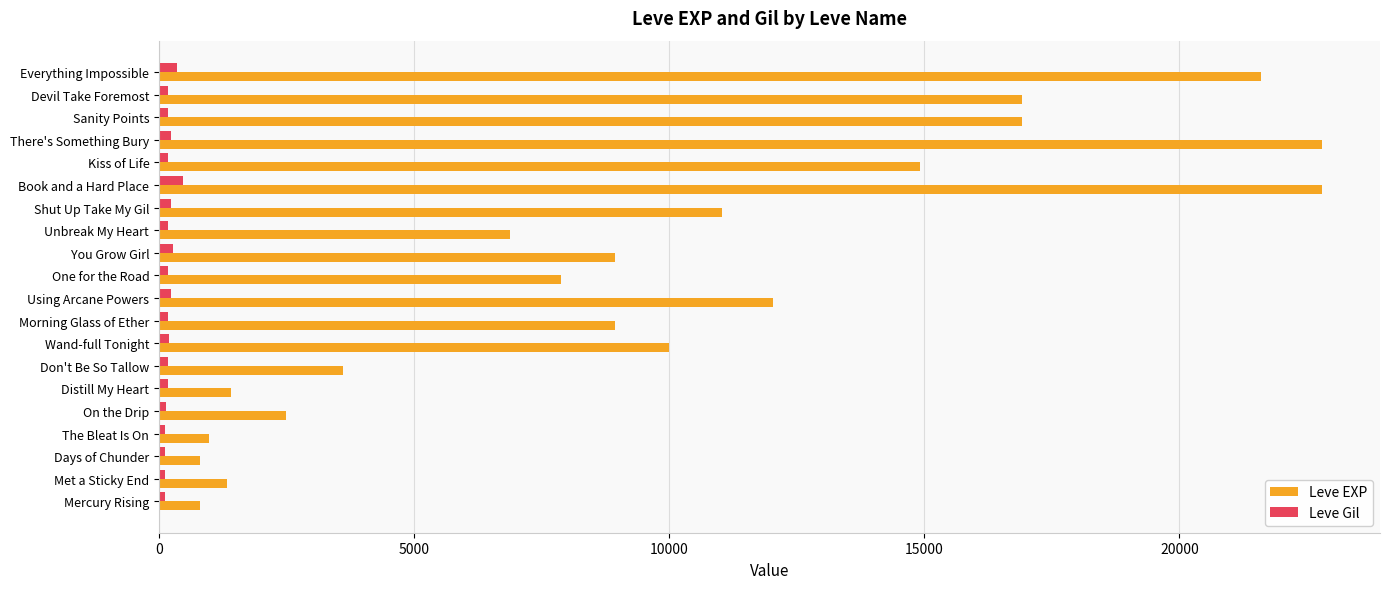

What is the maximum value shown in the chart?

22790